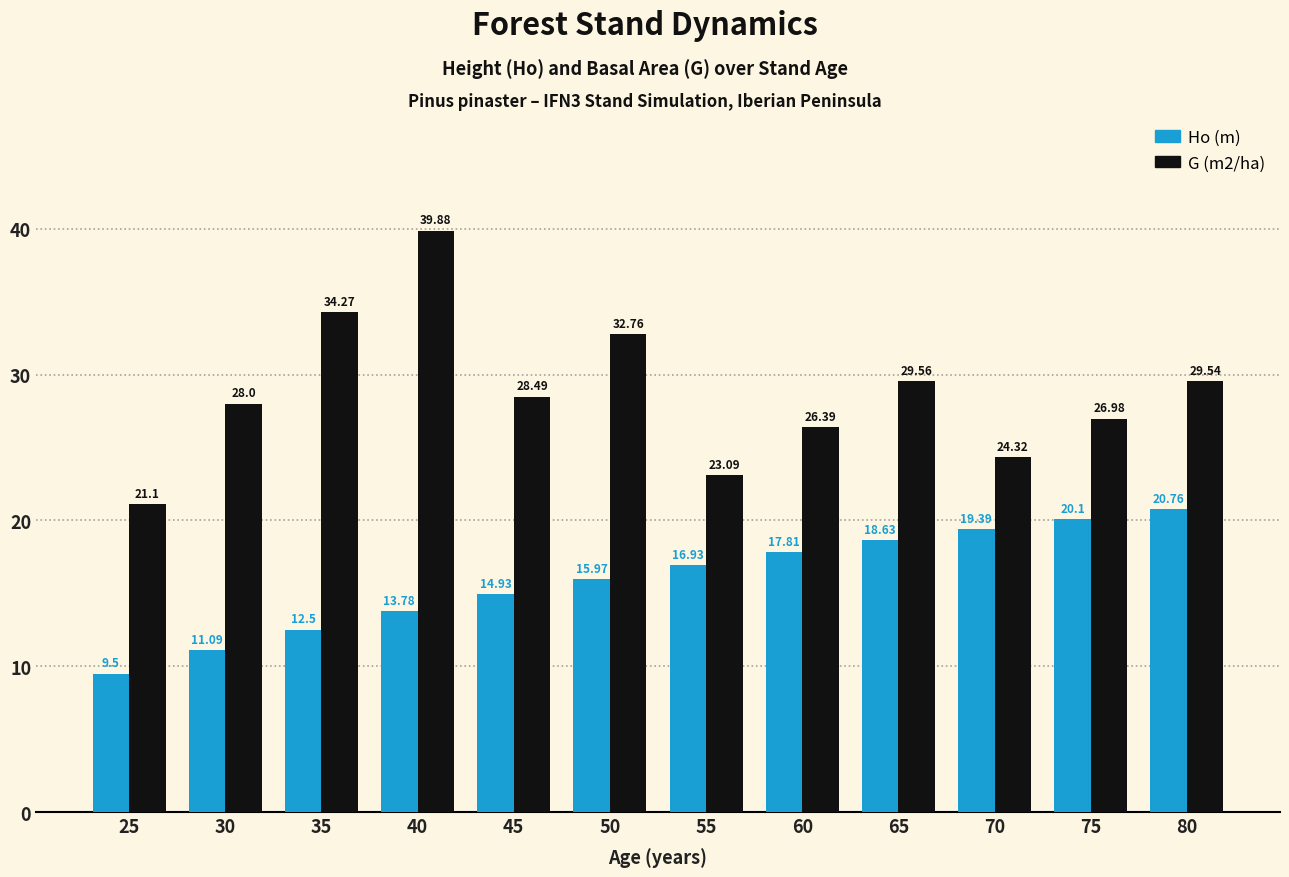

Reading left to right, what are all the values shown in this chart?

Ho (m): 25=9.5	30=11.1	35=12.5	40=13.8	45=14.9	50=16.0	55=16.9	60=17.8	65=18.6	70=19.4	75=20.1	80=20.8
G (m2/ha): 25=21.1	30=28.0	35=34.3	40=39.9	45=28.5	50=32.8	55=23.1	60=26.4	65=29.6	70=24.3	75=27.0	80=29.5